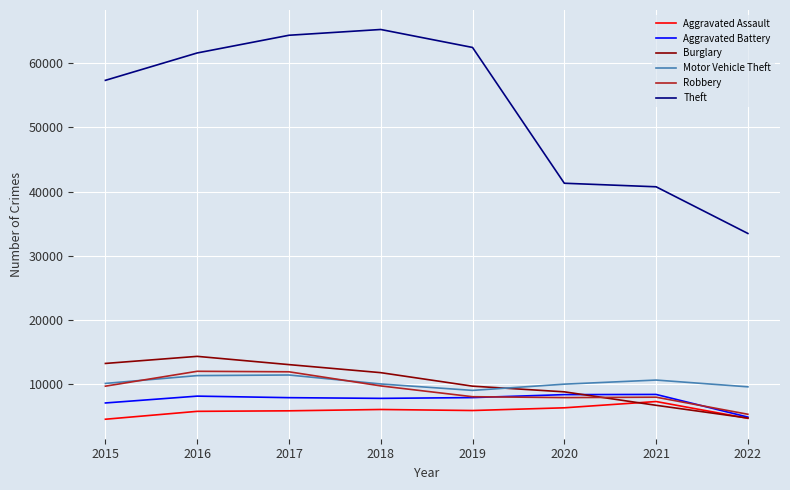

What is the difference between the highest and lowest values at 2022?

28840